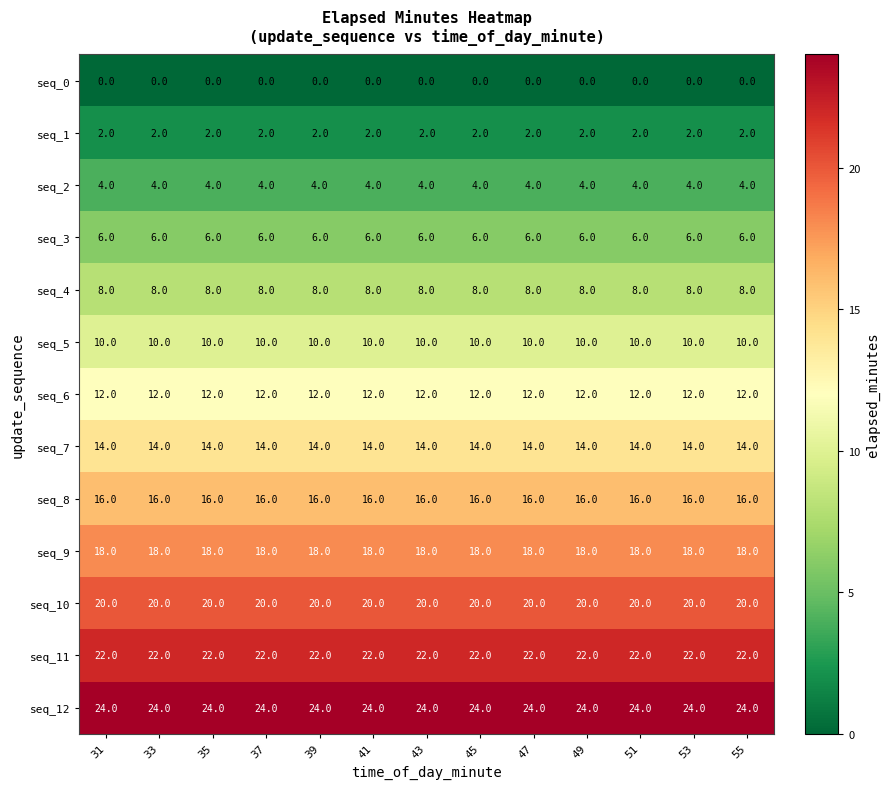

What is the approximate value of seq_9 at 37?

18